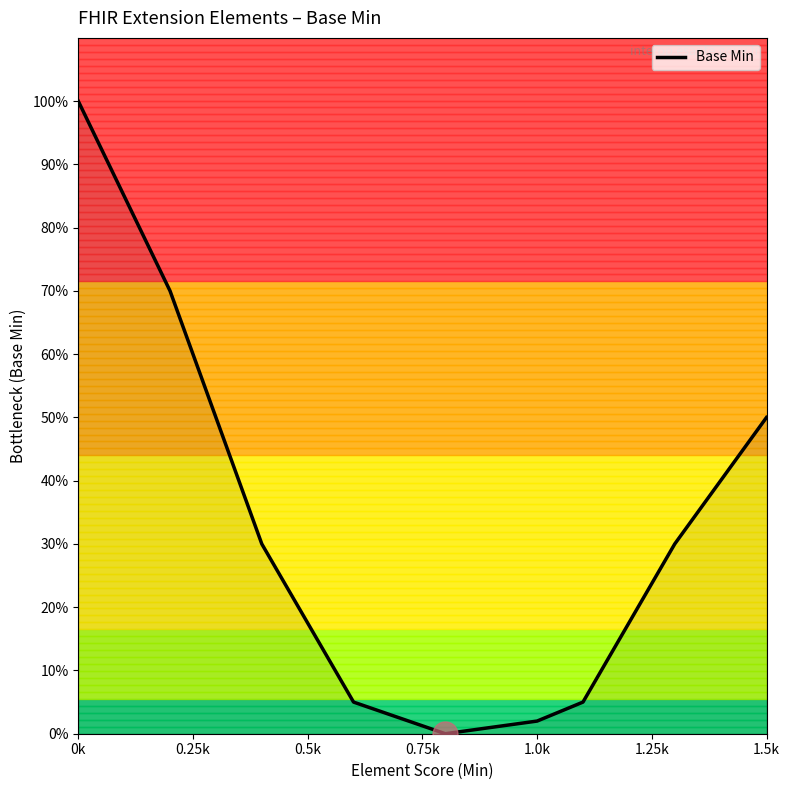

Is this an area chart (filled region under the line)?

Yes